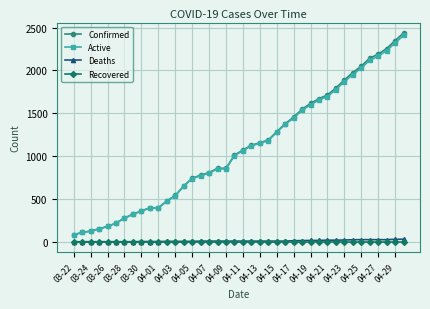

What is the minimum value for Active?

80